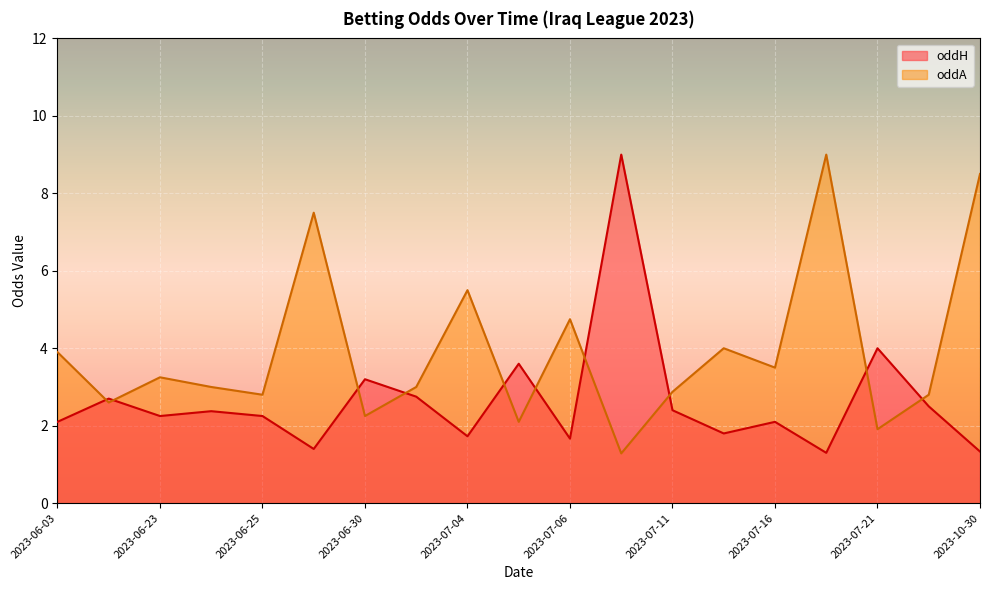

Where does the oddH series first go above 2?

2023-06-03